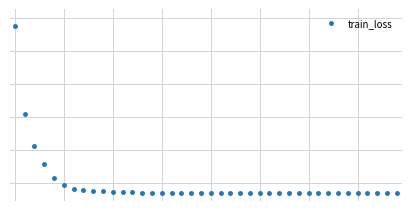

Is this an area chart (filled region under the line)?

No